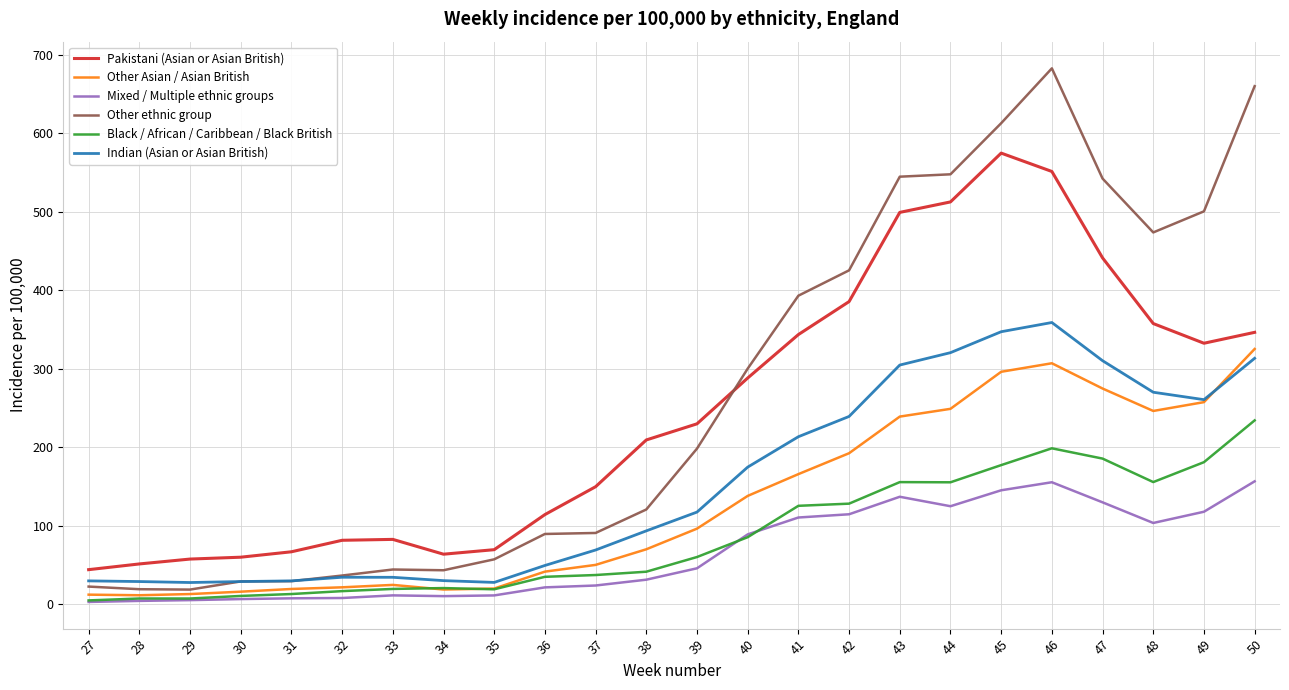

Which series has the widest spread of values?

Other ethnic group